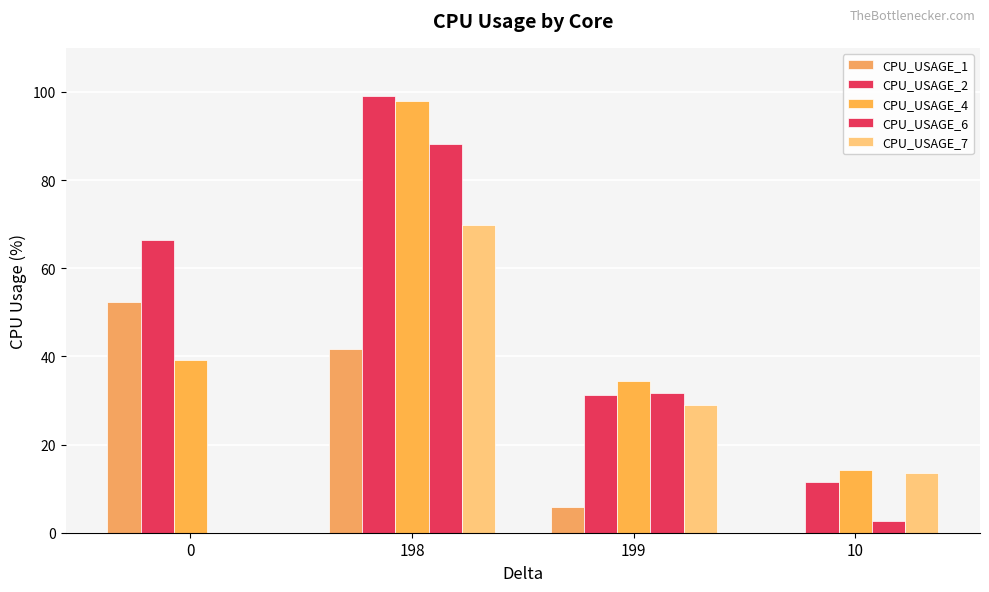

Are the bars horizontal?

No